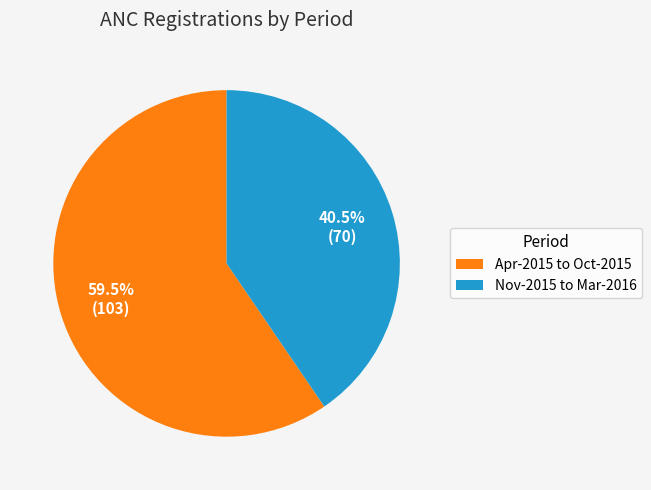

How many segments does this pie chart have?

2